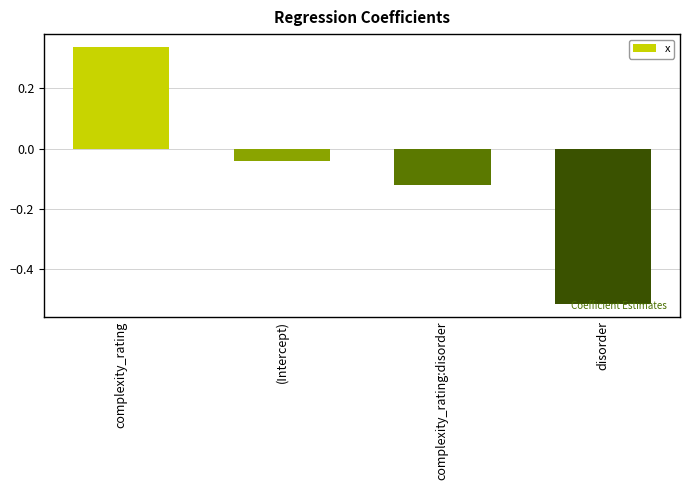

How many bars are there in total?

4